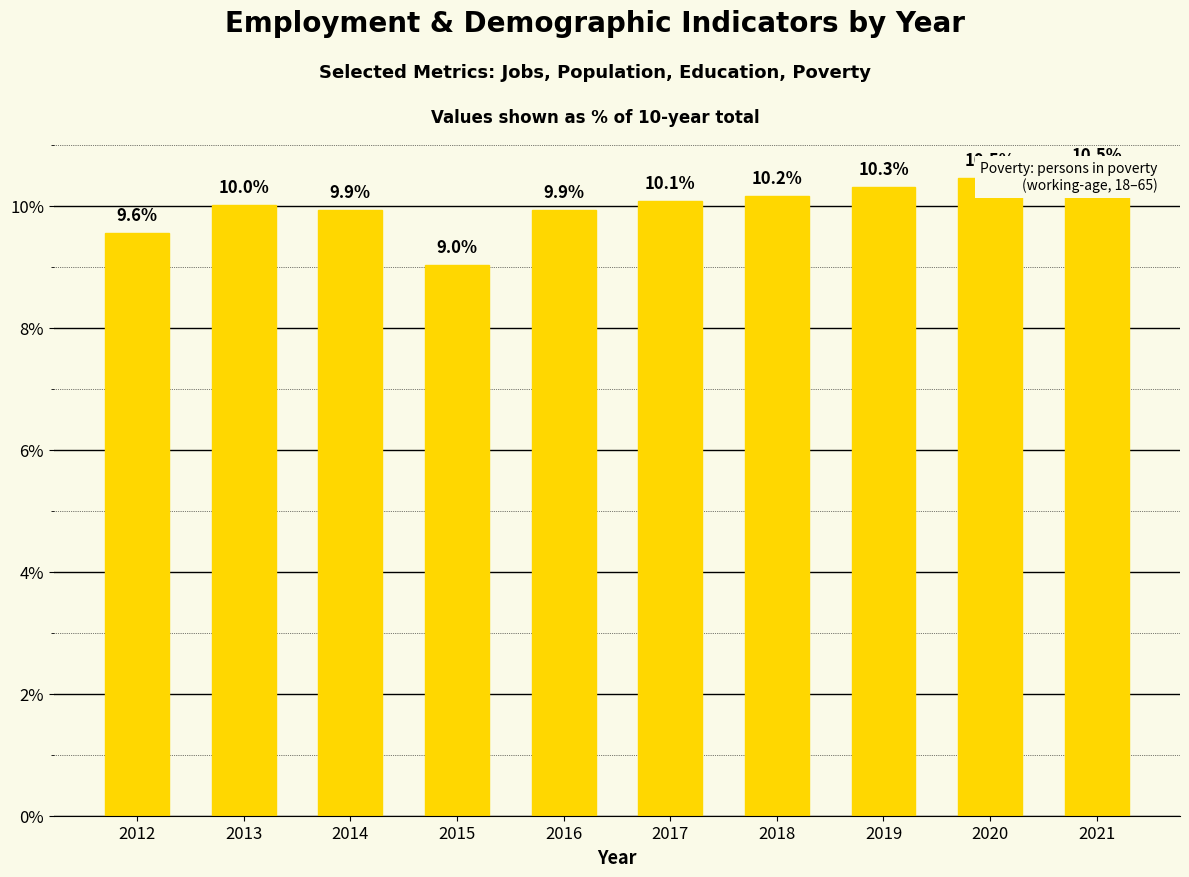

Where is the data nearest to the value 9?

2015